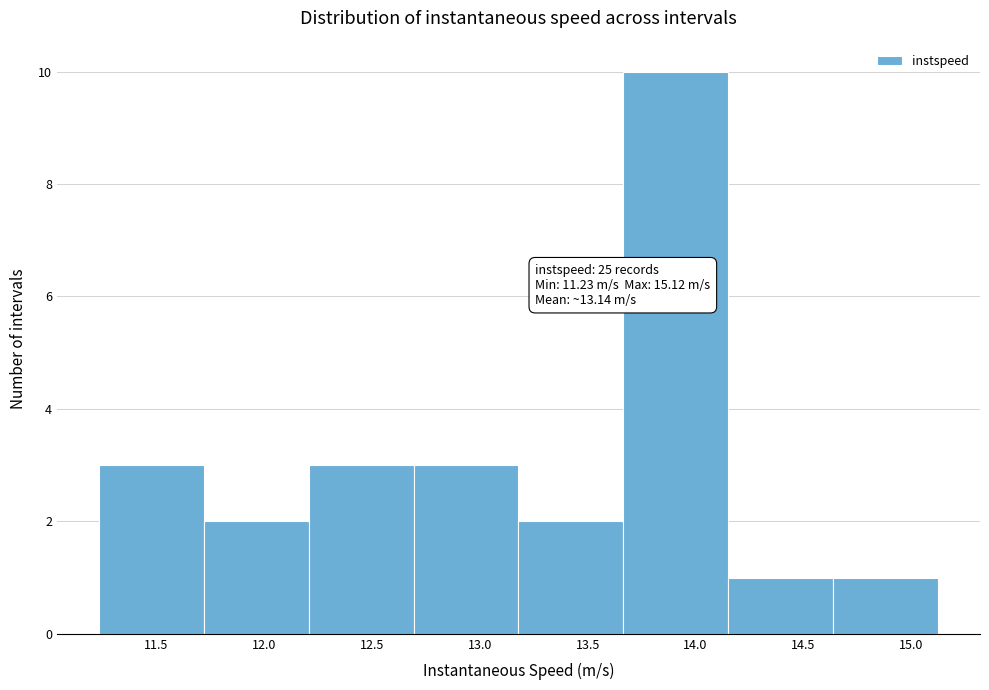

Which range on the x-axis has the tallest bar?

13.65 to 14.15